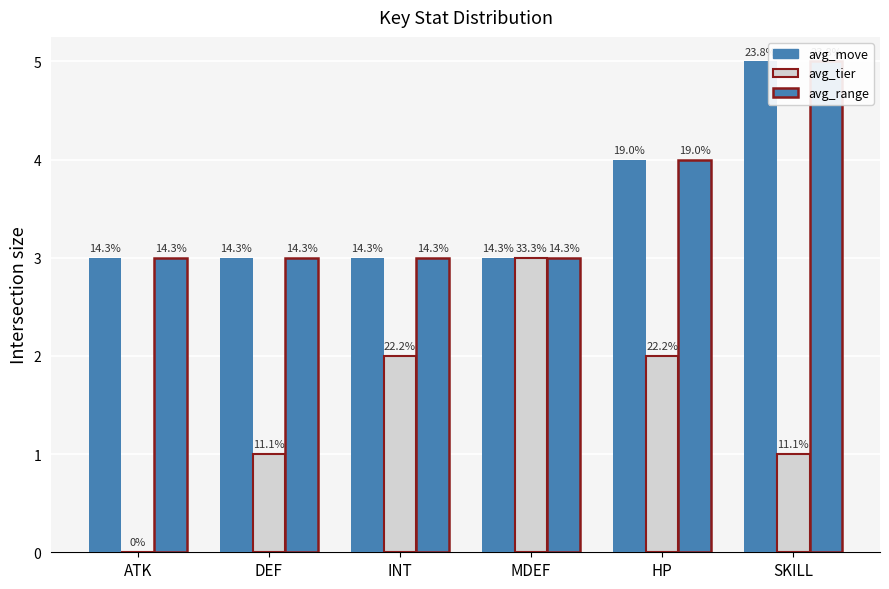

Which has a higher value, DEF or ATK?

DEF